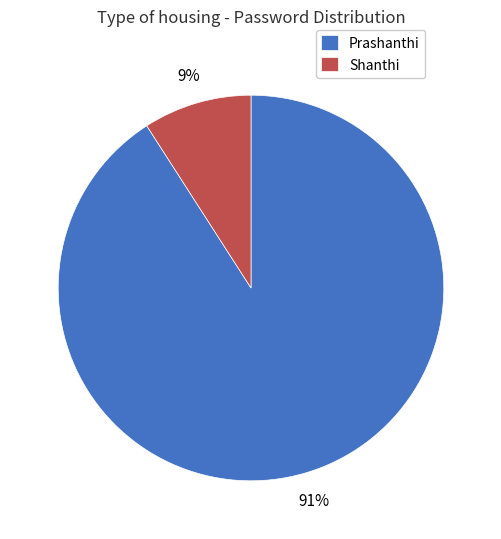

How many slices are in this pie chart?

2